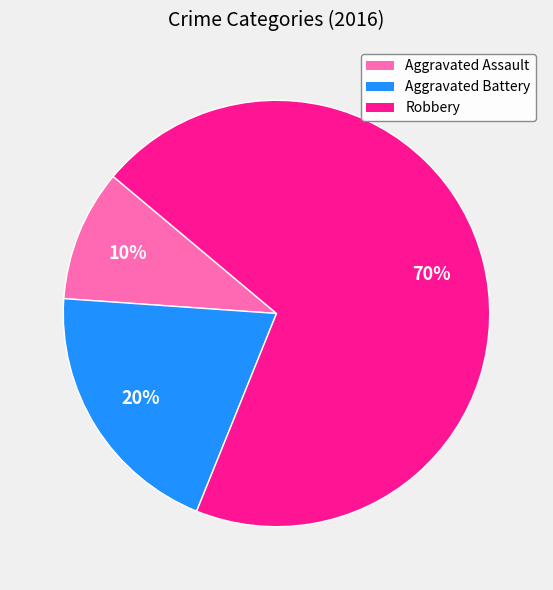

Is there a majority slice in this chart?

Yes